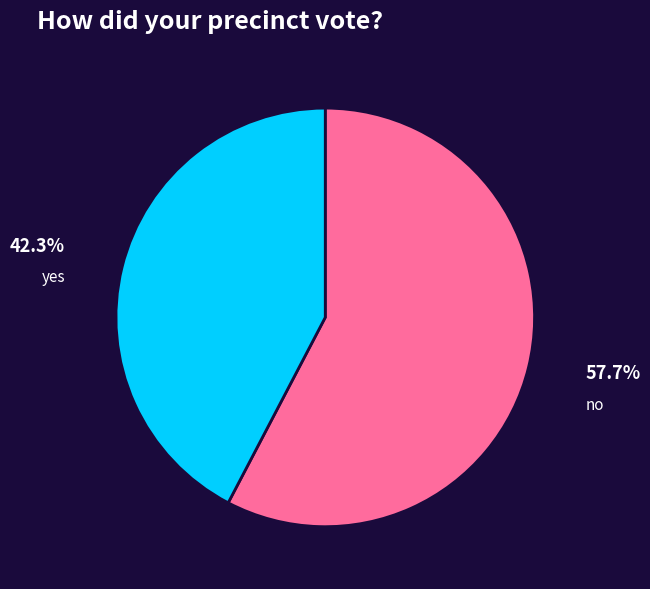

Is yes the majority of the pie?

No